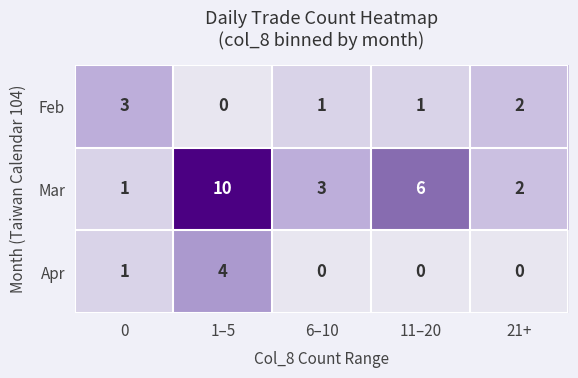

Count the number of categories in the chart.

5